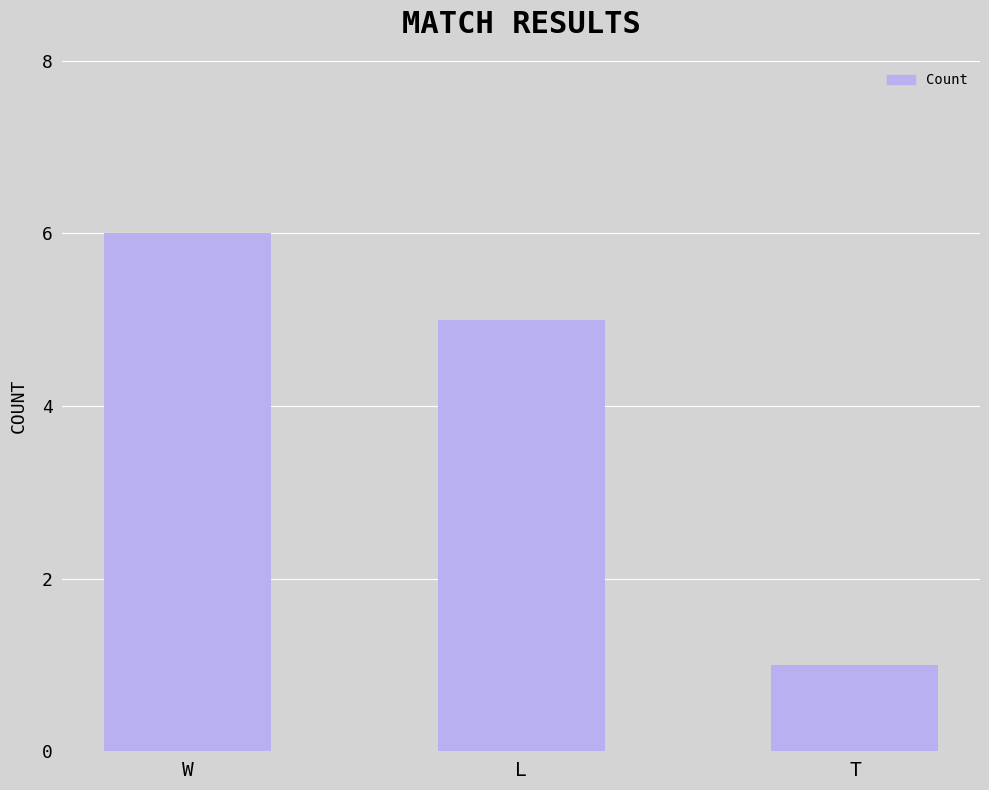

What is the greatest value displayed?

6